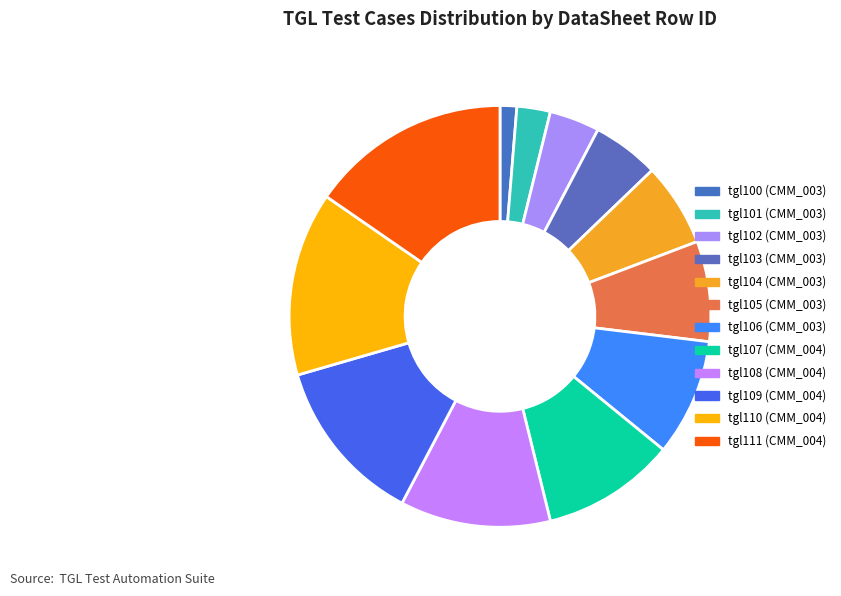

Count the number of slices in the pie.

12